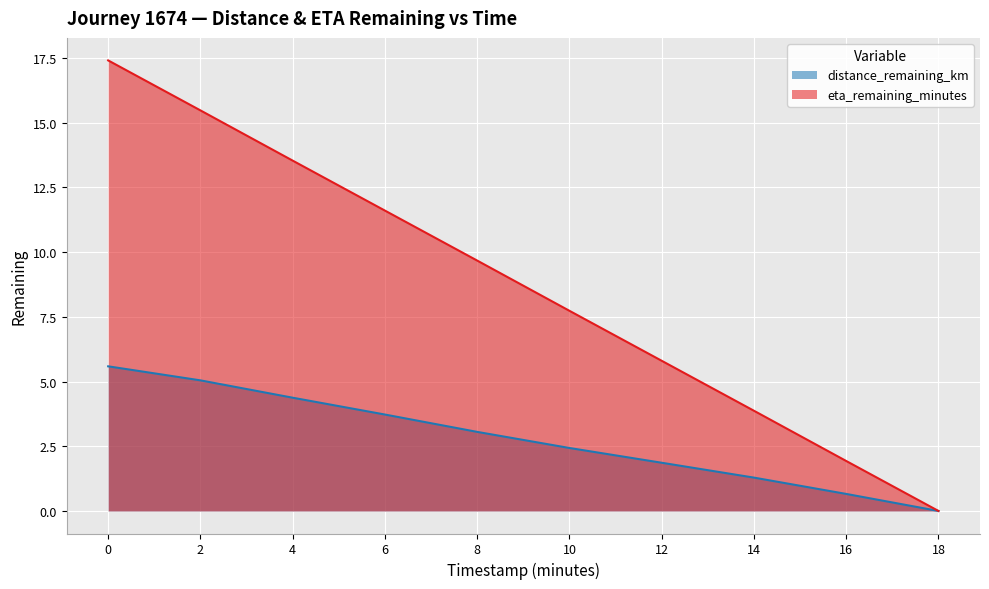

What is the difference between the maximum and minimum values in the eta_remaining_minutes series?

17.4